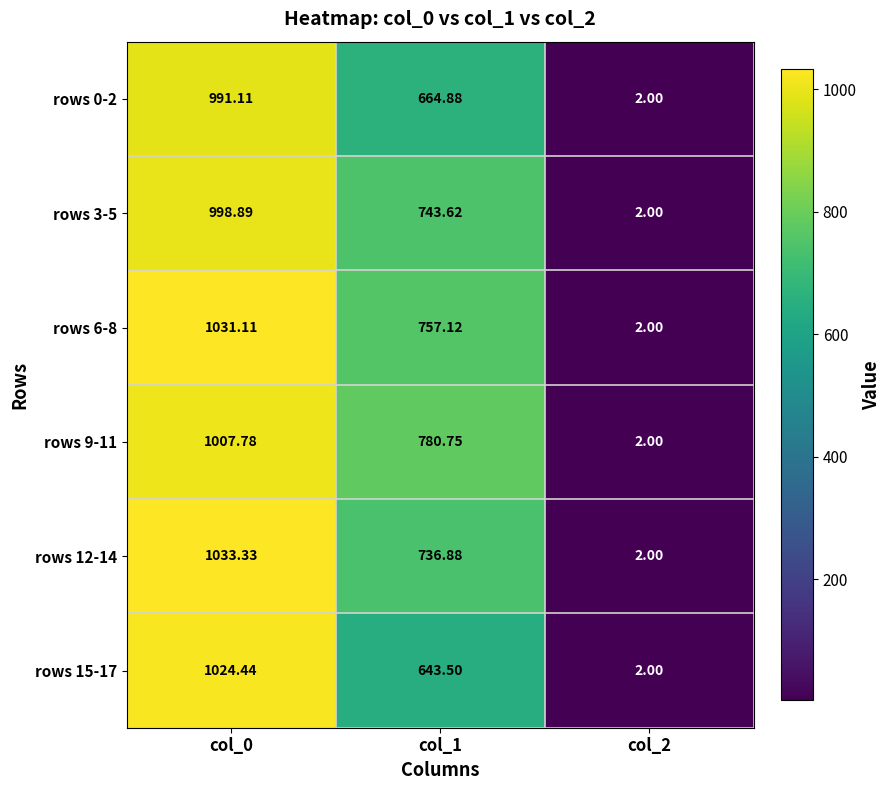

Is the value of rows 9-11 at col_0 greater than the value of rows 12-14 at col_2?

Yes